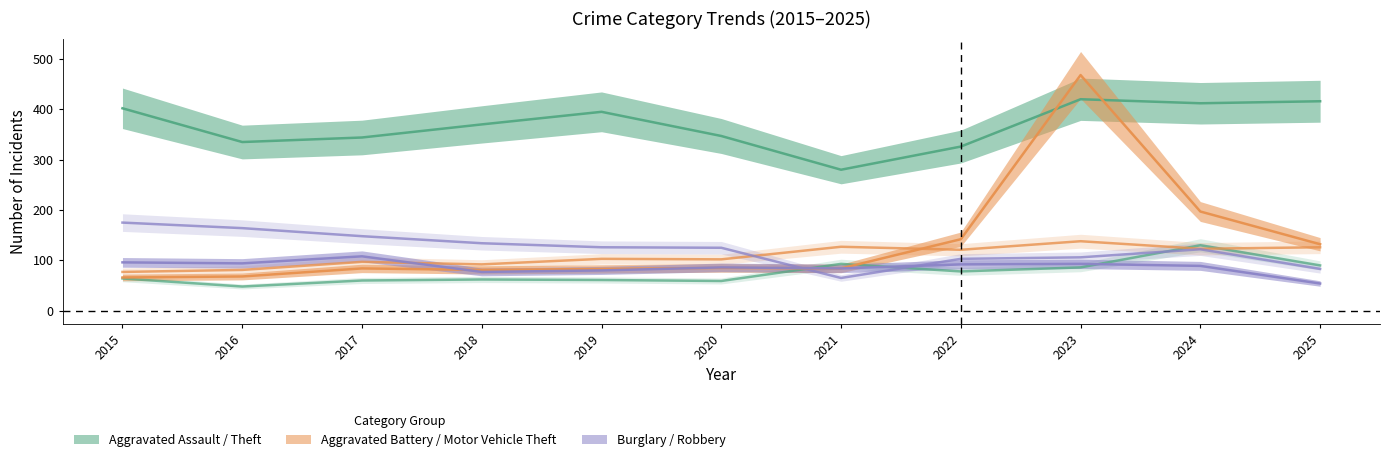

What is the value of the Aggravated Assault point at the 4th from the left?

62